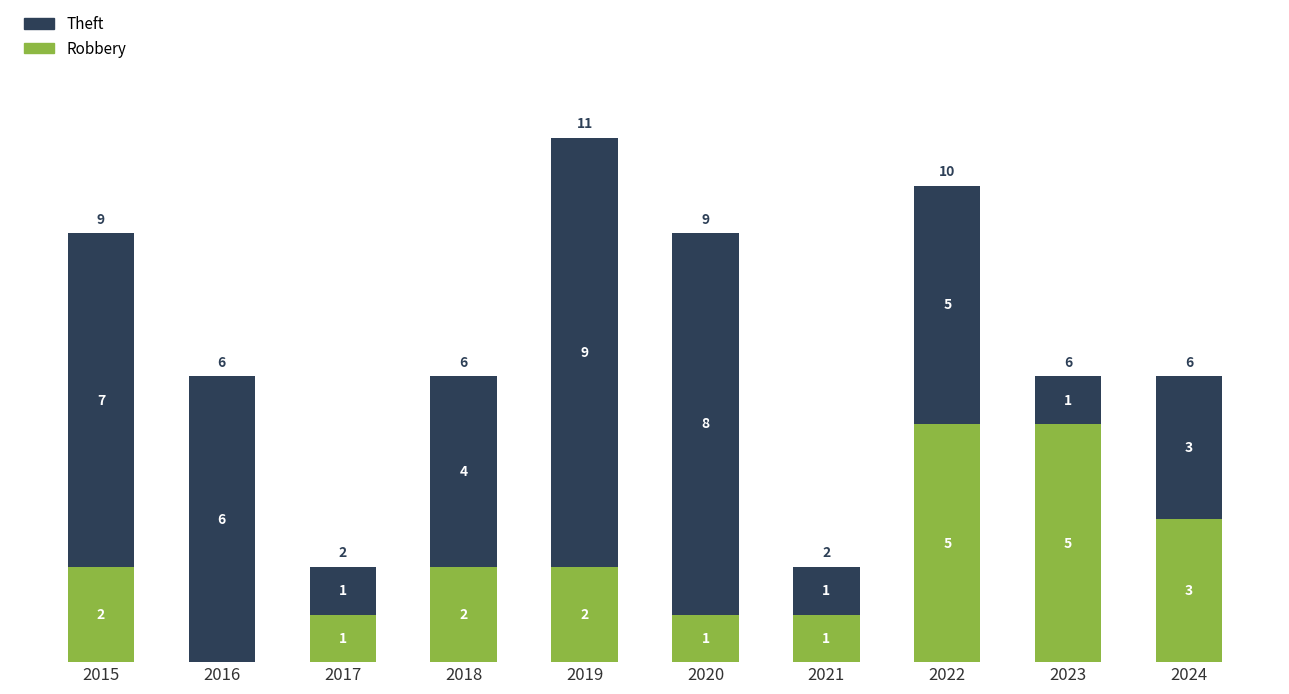

What is the total value across all series at 2019?

11